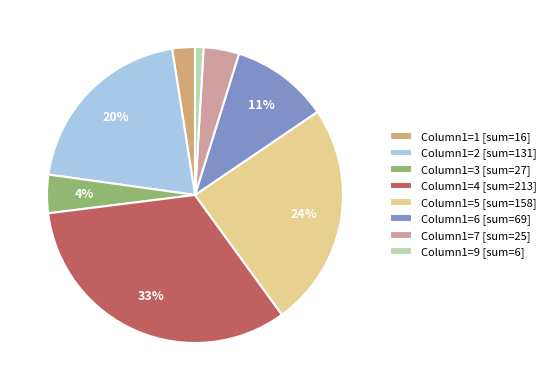

True or false: Column1=6 [sum=69] accounts for 16% of the total.

False